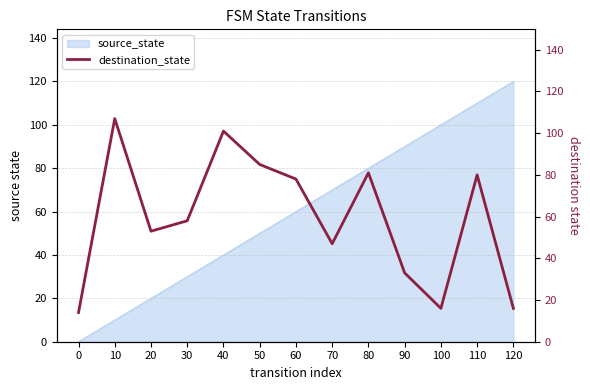

Does the chart have visible grid lines?

Yes